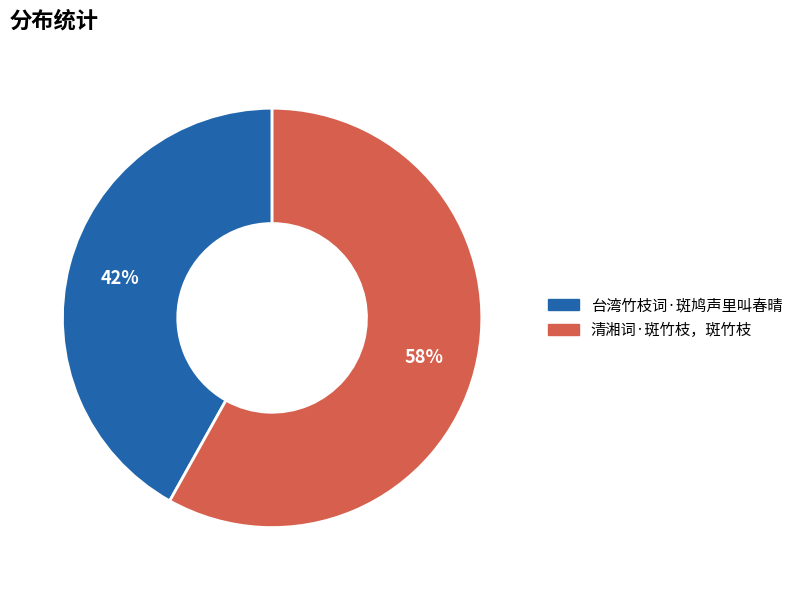

Which has a higher value, 台湾竹枝词·斑鸠声里叫春晴 or 清湘词·斑竹枝，斑竹枝?

清湘词·斑竹枝，斑竹枝